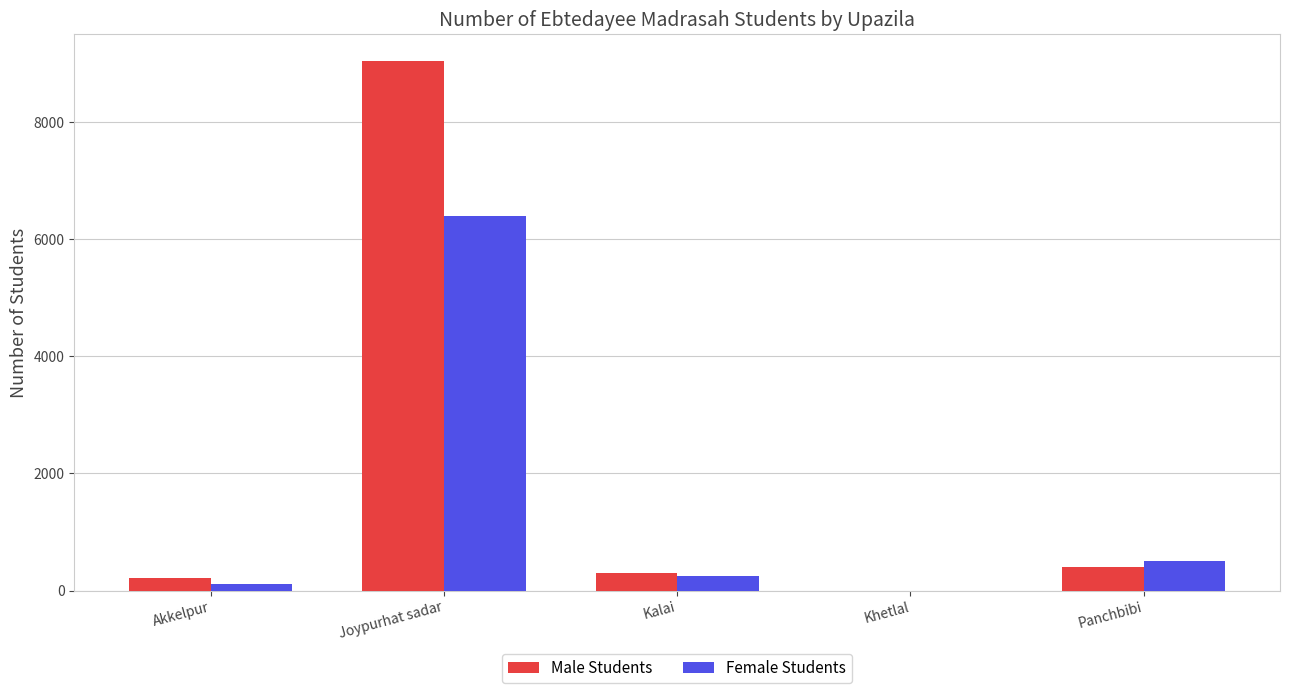

What are all the series names shown in the legend?

Male Students, Female Students